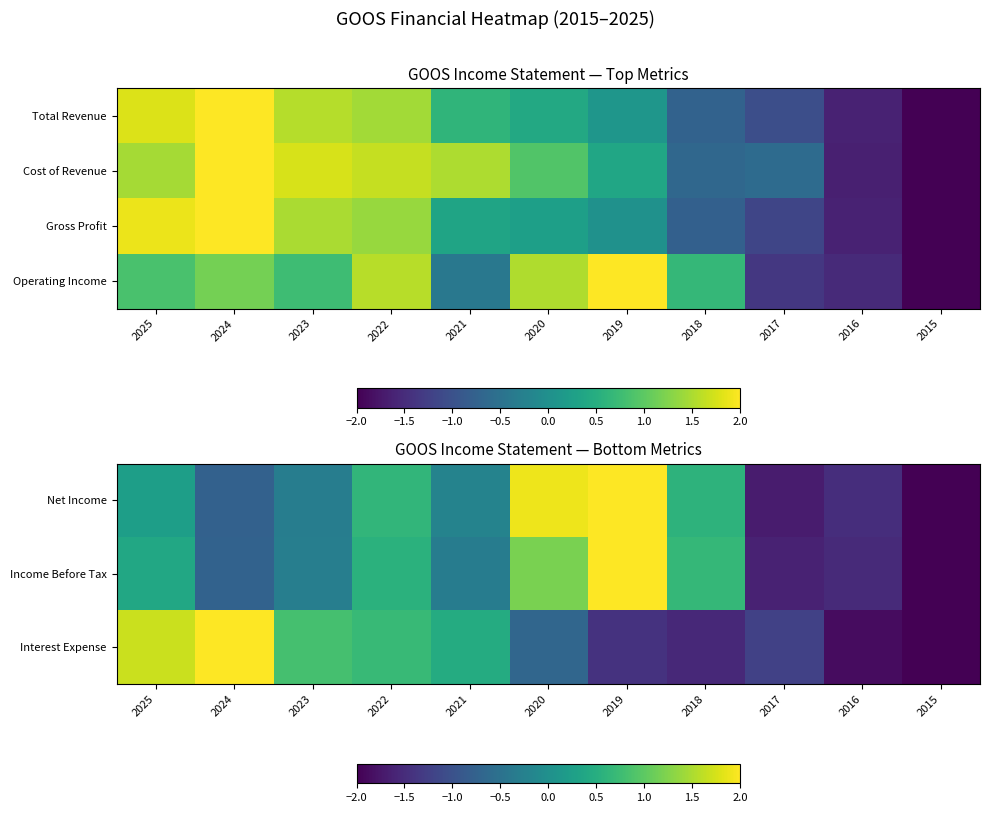

What is the sum of the Interest Expense values at 2025 and 2017?

0.4